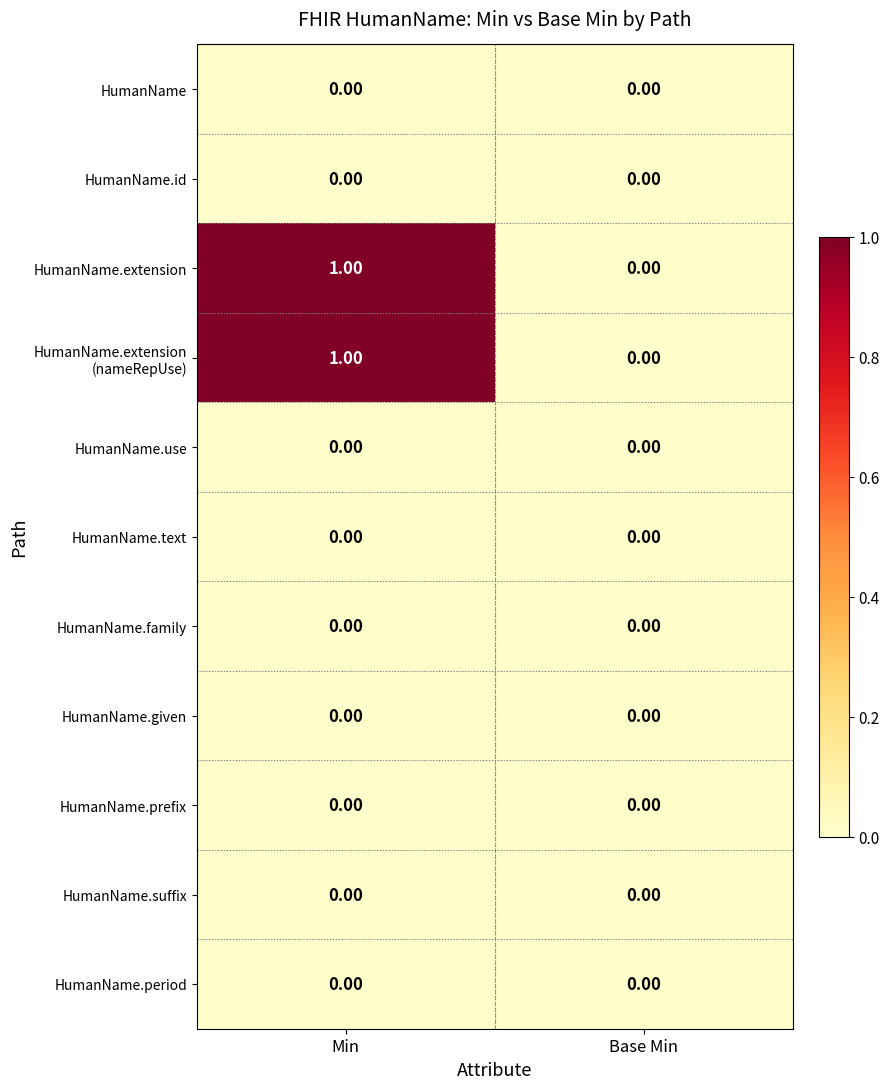

At which category is the sum across all series the highest?

Min